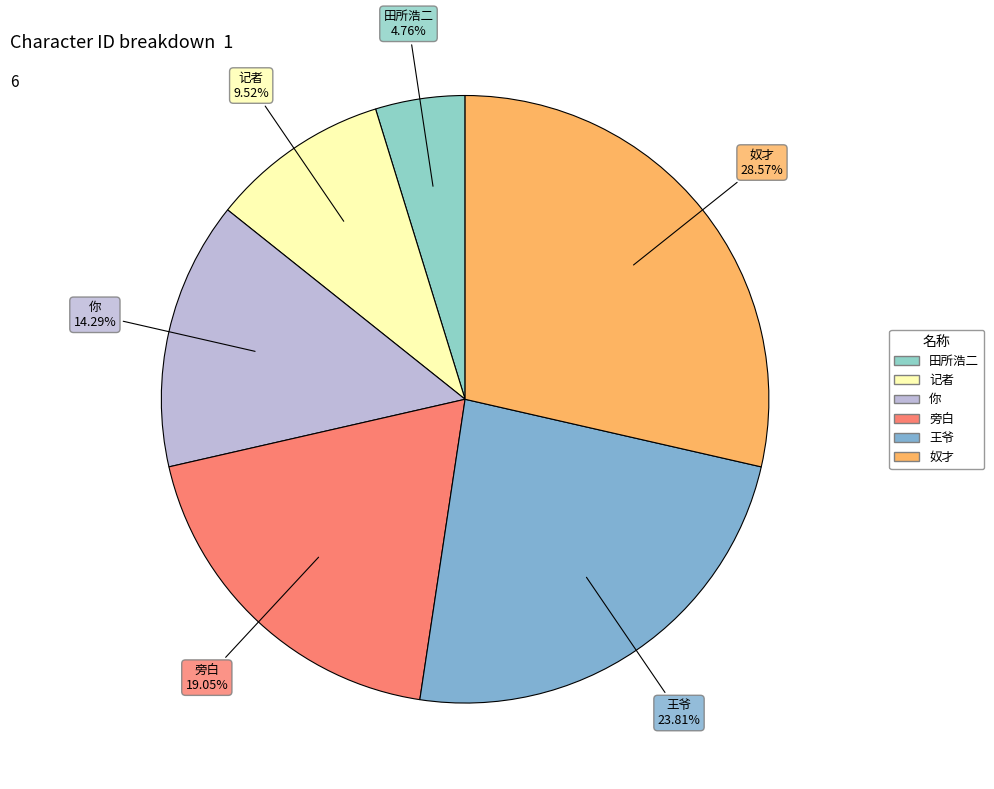

True or false: 王爷 accounts for 38% of the total.

False